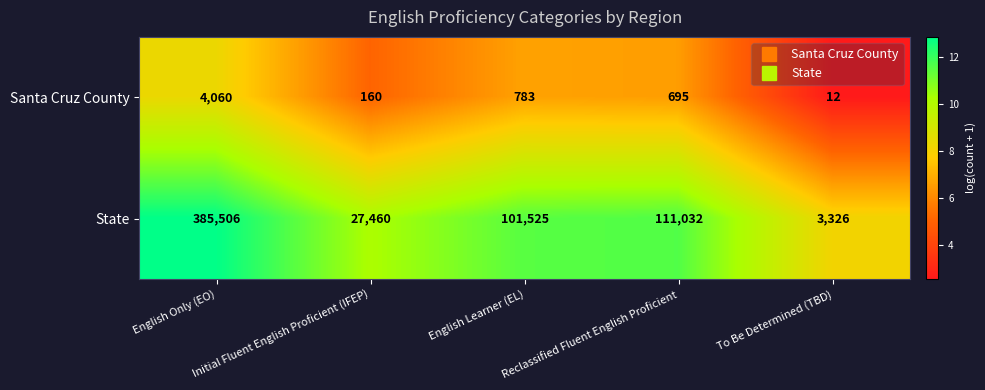

At which label is State closest to 194416?

Reclassified Fluent English Proficient